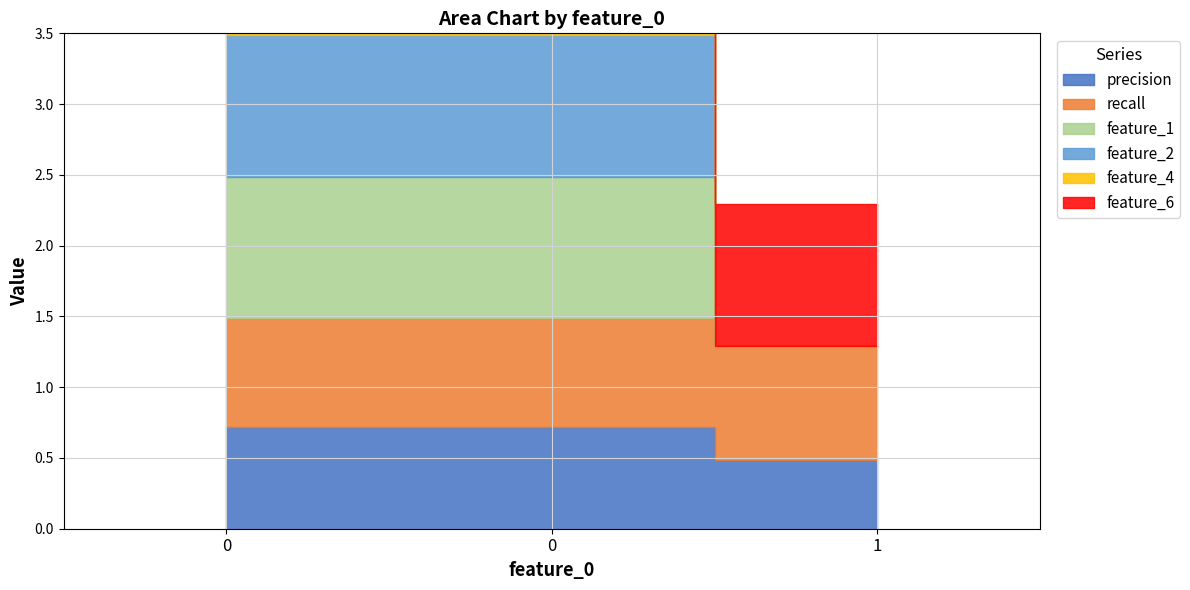

What are all the series names shown in the legend?

precision, recall, feature_1, feature_2, feature_4, feature_6